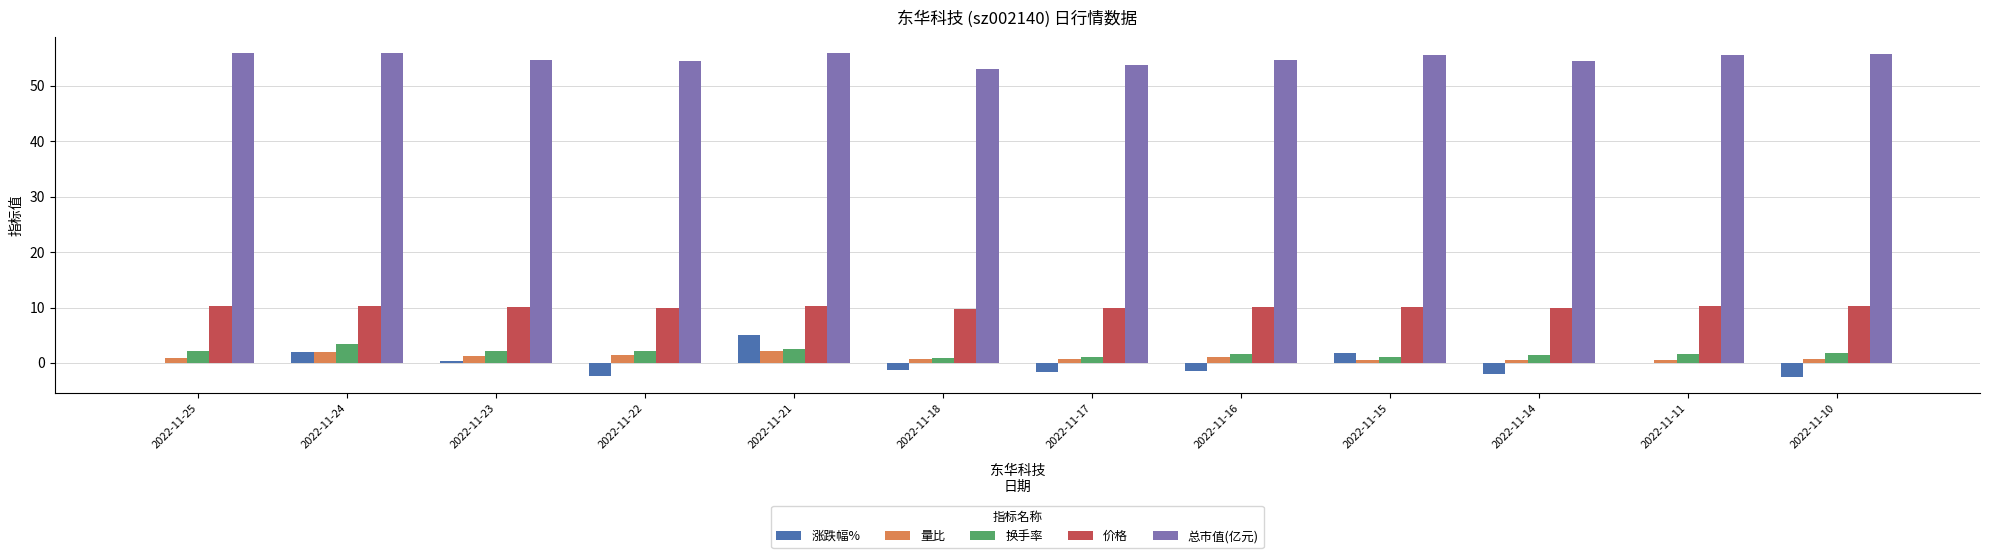

Is the value of 换手率 at 2022-11-17 greater than the value of 涨跌幅% at 2022-11-24?

No